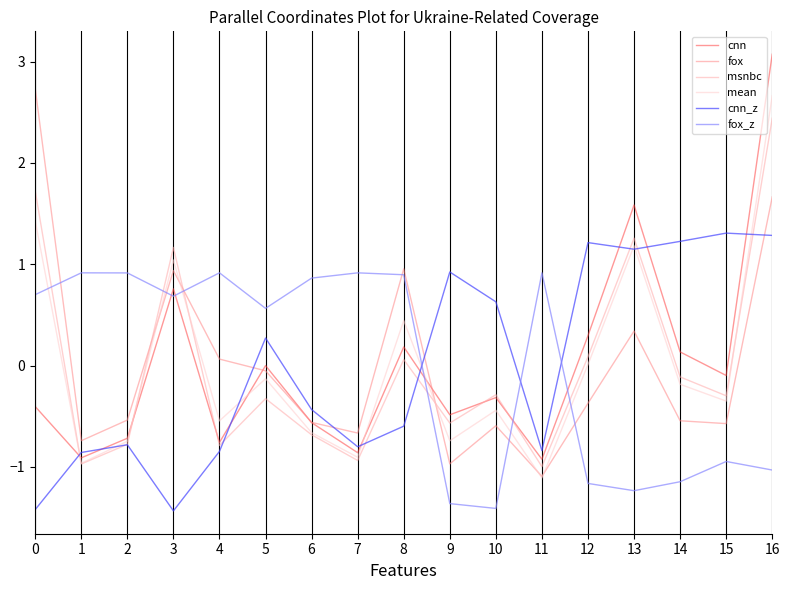

At which category does fox_z reach its first local valley?

3